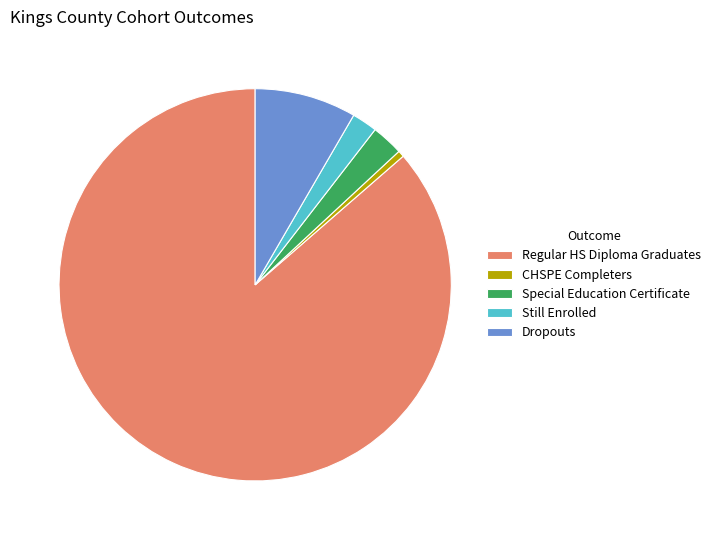

How many slices are in this pie chart?

5